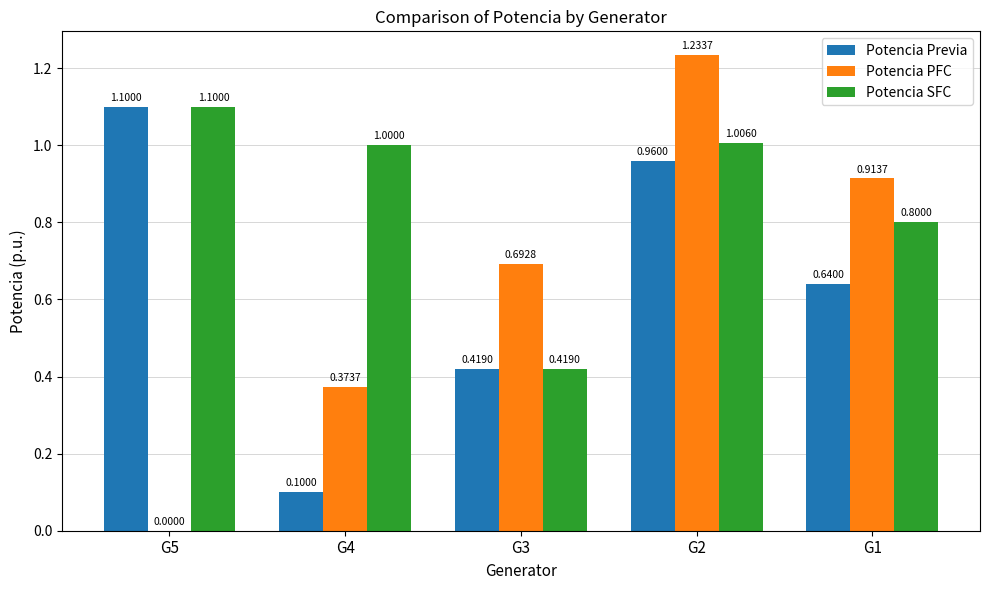

Which series changed the most between G3 and G2?

Potencia SFC